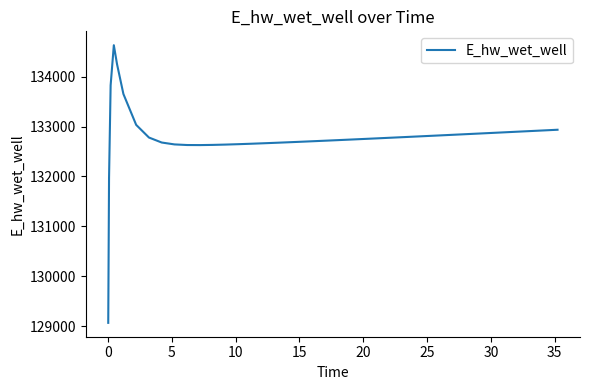

What is the smallest value displayed?

129070.3